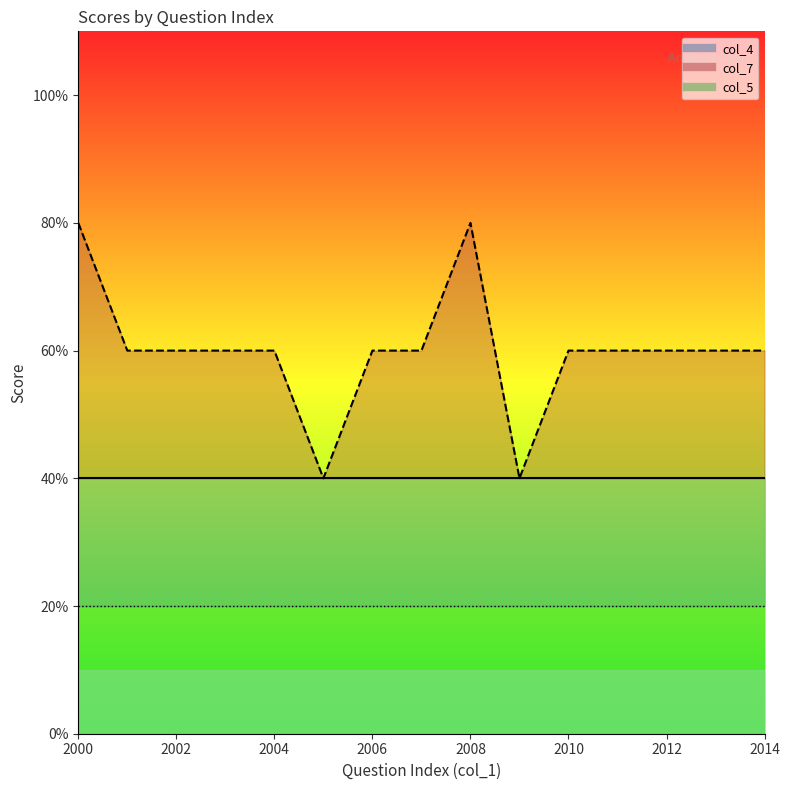

What is the sum of the col_5 values at 2014 and 2006?

2